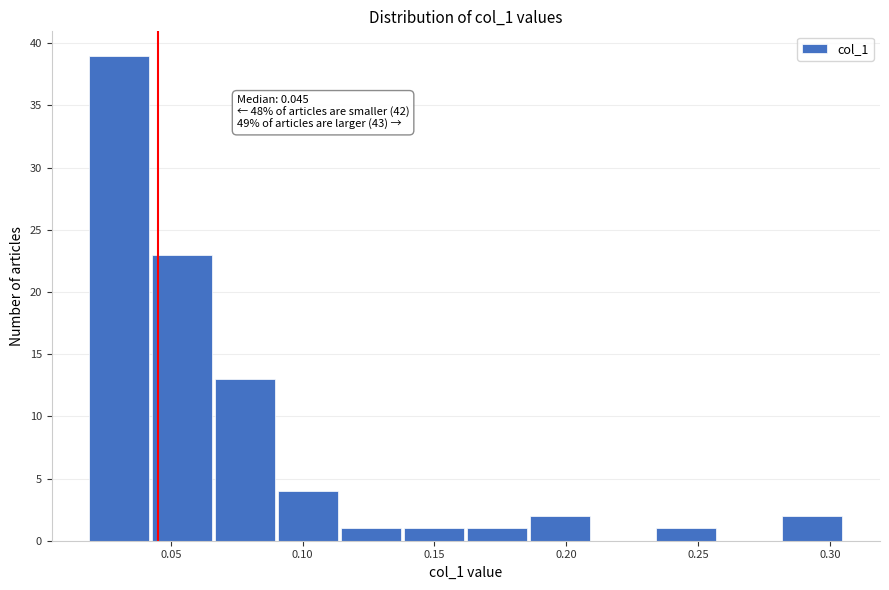

Which range on the x-axis has the tallest bar?

0.020 to 0.045